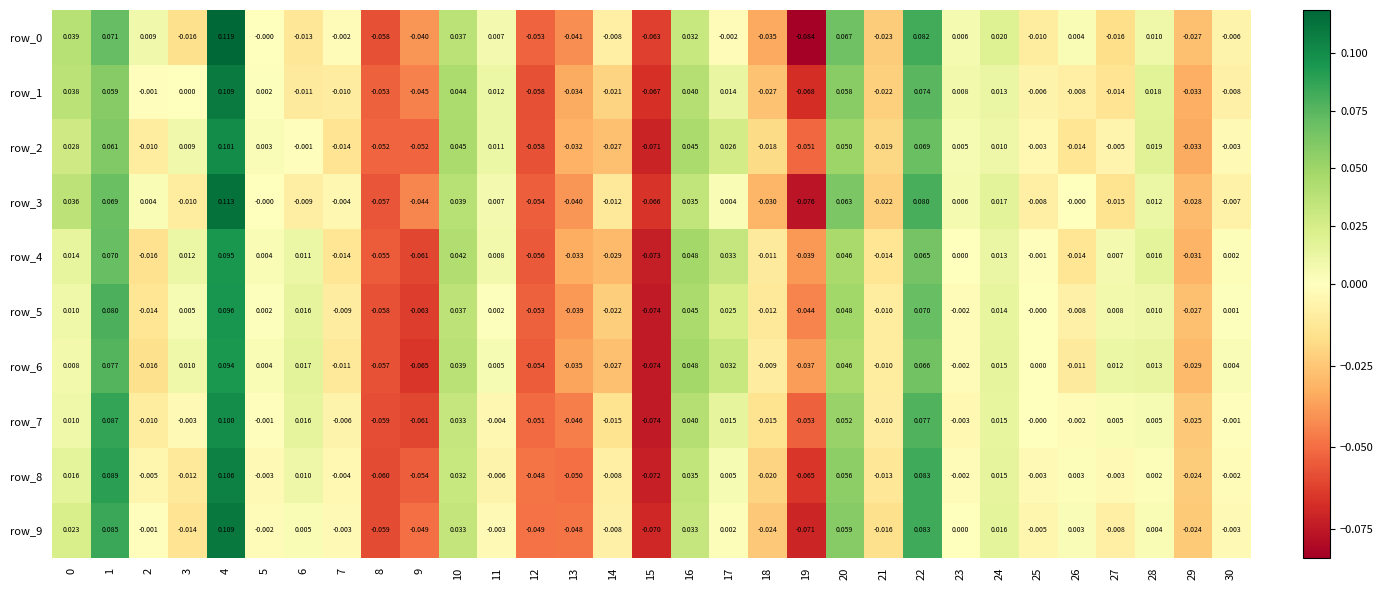

At which category does the chart reach its minimum across all series?

19